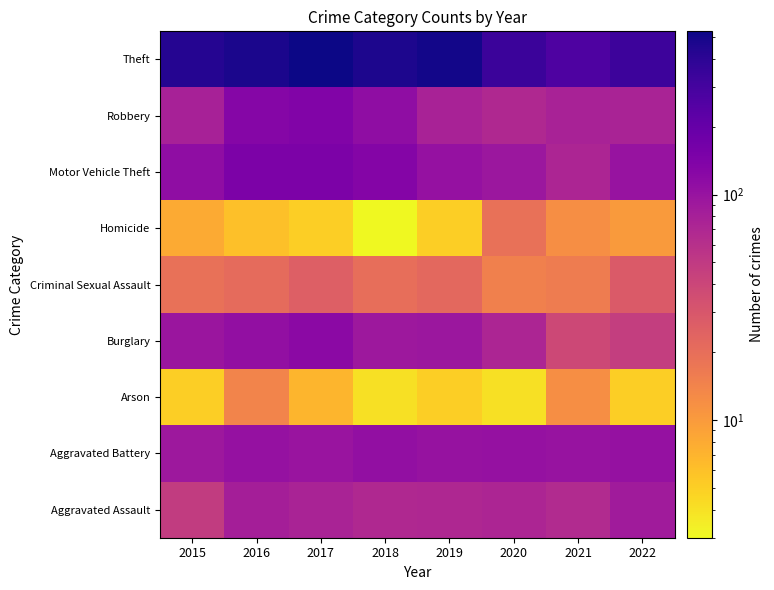

Reading left to right, what are all the values shown in this chart?

Aggravated Assault: 2015=48	2016=82	2017=76	2018=68	2019=69	2020=73	2021=66	2022=86
Aggravated Battery: 2015=93	2016=105	2017=98	2018=109	2019=102	2020=104	2021=100	2022=105
Arson: 2015=5	2016=14	2017=7	2018=4	2019=5	2020=4	2021=12	2022=5
Burglary: 2015=96	2016=109	2017=121	2018=92	2019=94	2020=72	2021=39	2022=46
Criminal Sexual Assault: 2015=19	2016=21	2017=26	2018=20	2019=22	2020=15	2021=16	2022=28
Homicide: 2015=8	2016=6	2017=5	2018=3	2019=5	2020=19	2021=12	2022=10
Motor Vehicle Theft: 2015=112	2016=148	2017=147	2018=133	2019=104	2020=94	2021=73	2022=101
Robbery: 2015=79	2016=131	2017=137	2018=112	2019=77	2020=68	2021=77	2022=76
Theft: 2015=425	2016=479	2017=530	2018=469	2019=504	2020=335	2021=270	2022=328